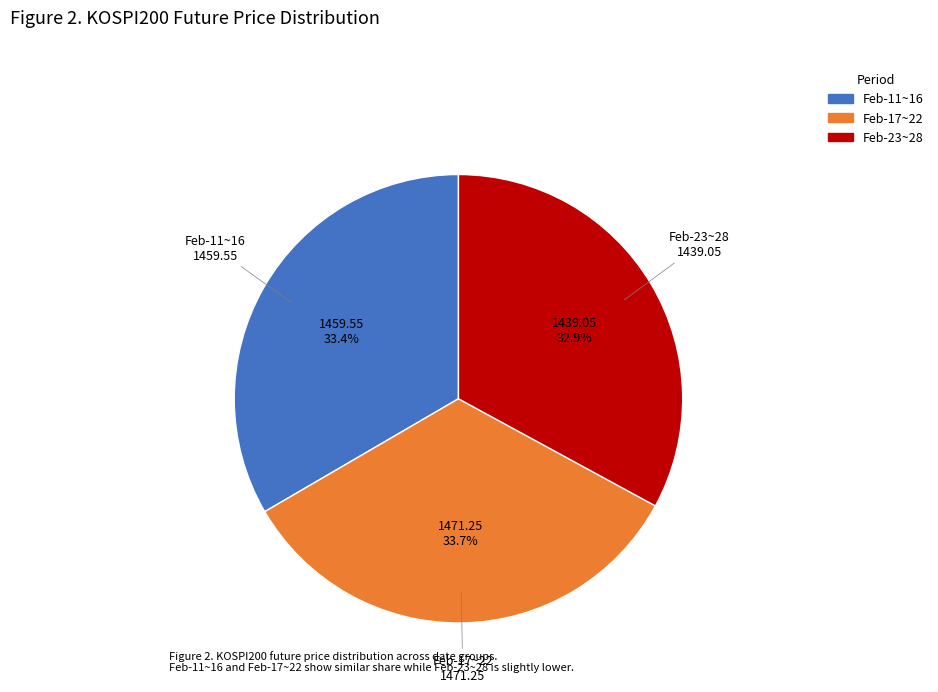

Does any single category account for the majority?

No